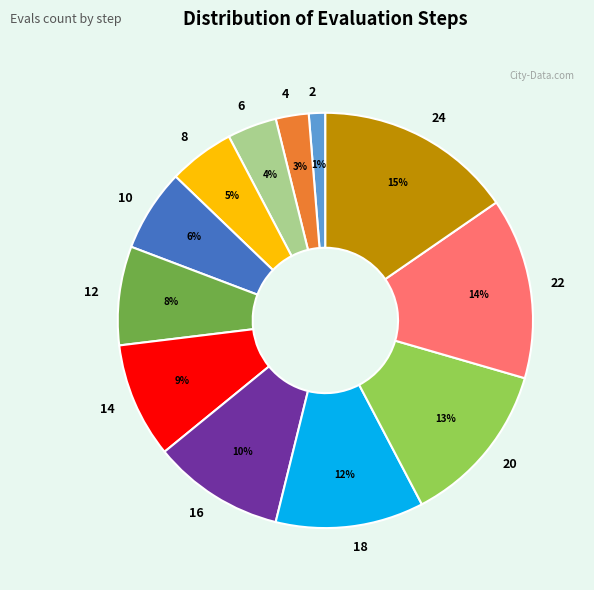

Rank the categories by value from highest to lowest.

24, 22, 20, 18, 16, 14, 12, 10, 8, 6, 4, 2